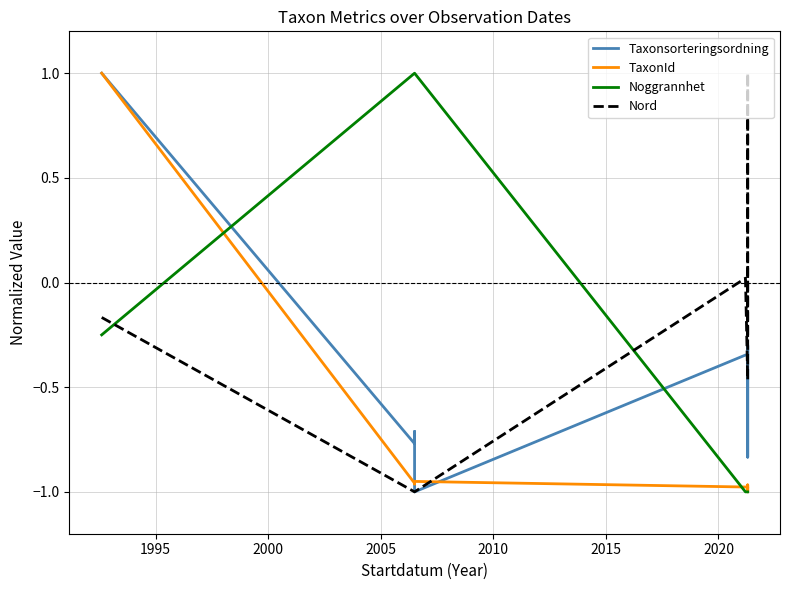

Does the chart display data point markers on the line(s)?

No